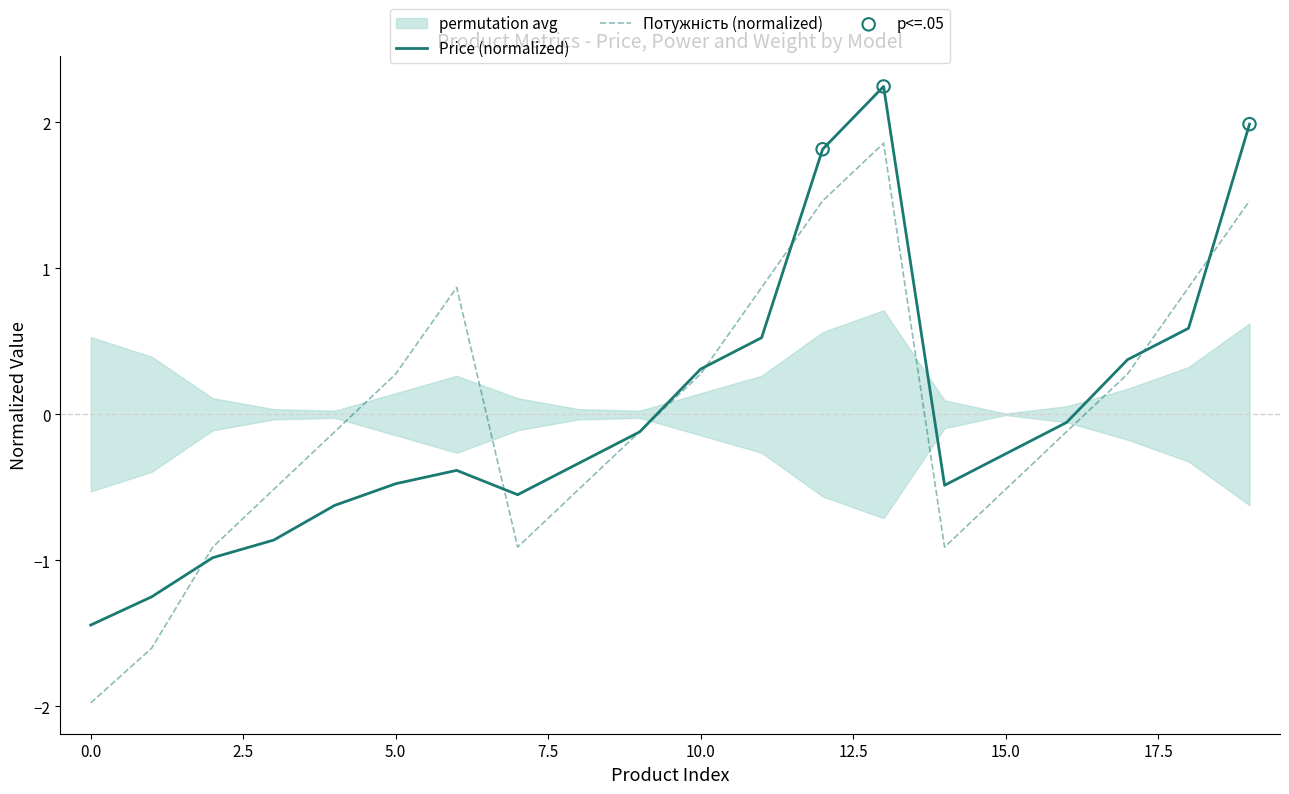

Which series reaches the minimum Y coordinate?

Потужність